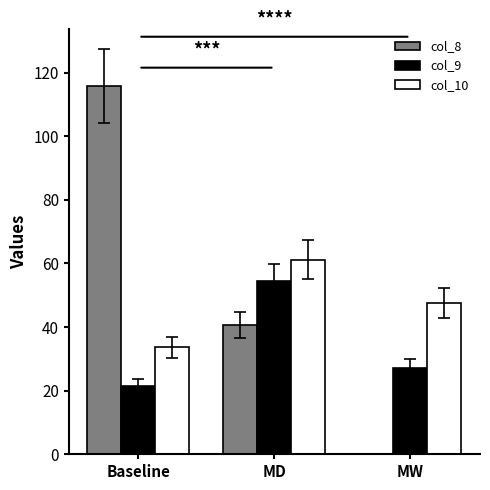

What is the spread (max minus min) of values at MW?

47.6